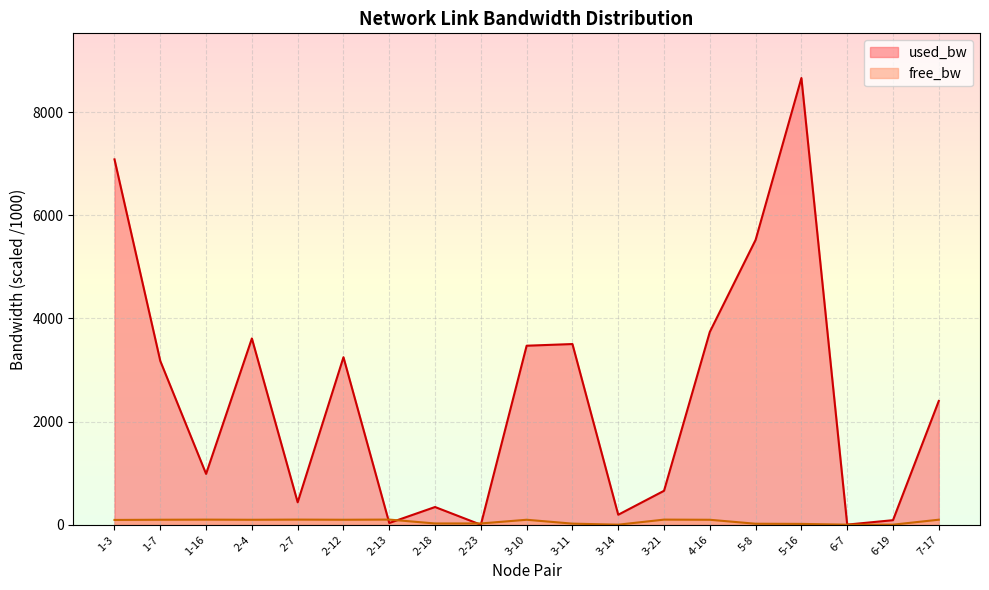

True or false: free_bw and used_bw cross at least once.

True